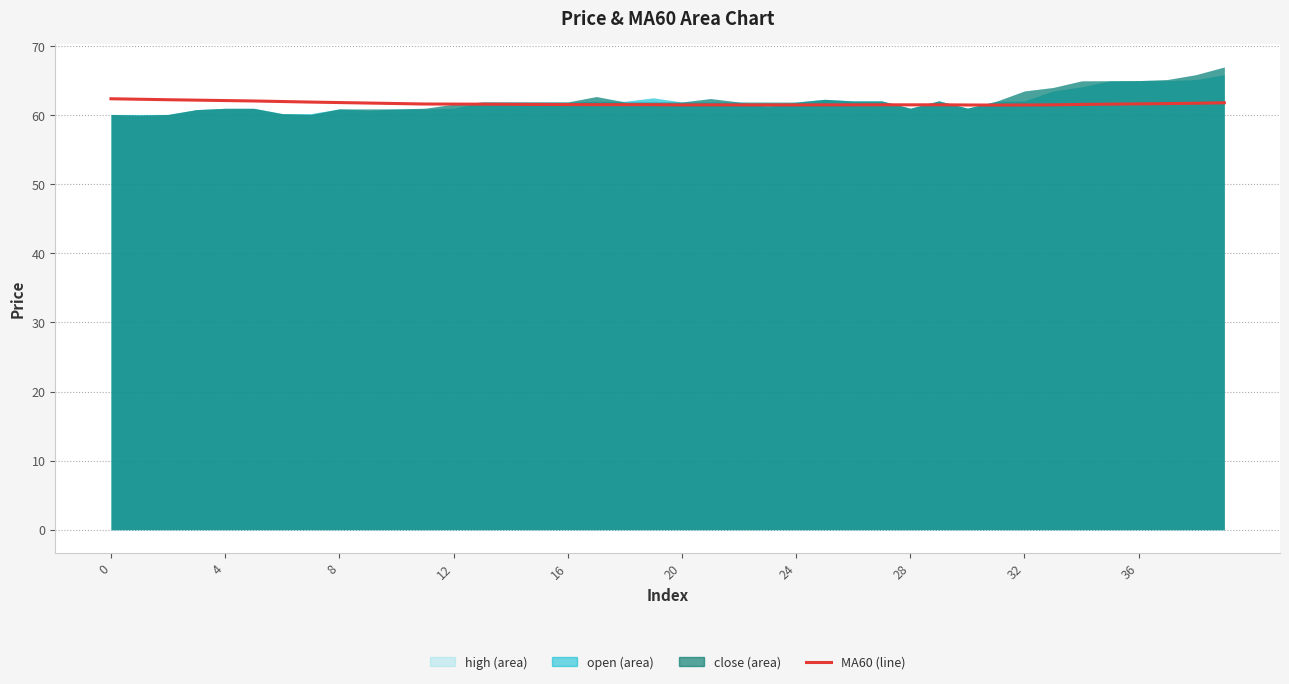

Between 15 and 38, which is larger?

38